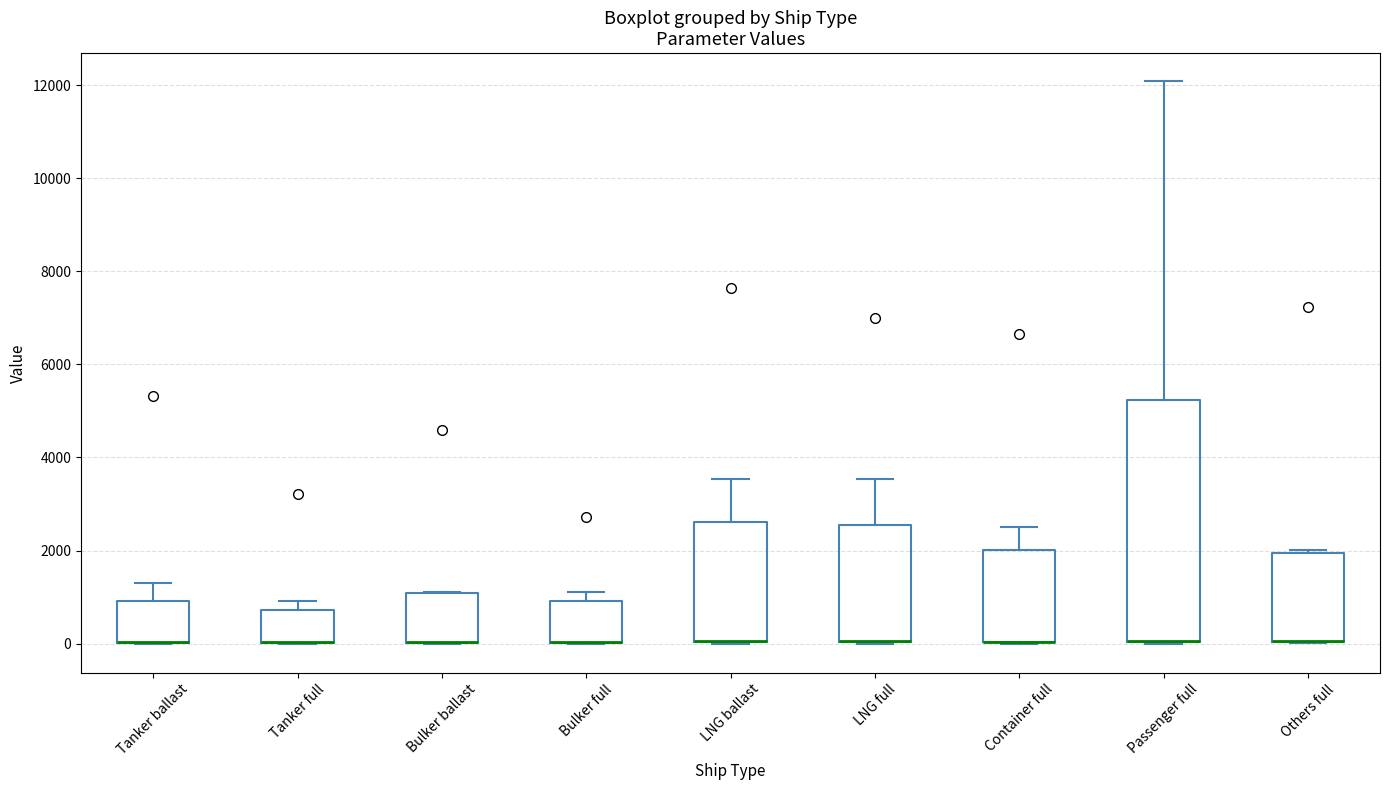

Reading left to right, read every box against the y-axis: the position of its median line, the range the box covers, and the ends of its whiskers. The values are not printed on the chart, so give them approximately, as read against the axis.

Tanker ballast: median 0 (drawn on the box's lower edge), box 0 to 1000, whiskers 0 to 1200
Tanker full: median 0 (drawn on the box's lower edge), box 0 to 800, whiskers 0 to 1000
Bulker ballast: median 0 (drawn on the box's lower edge), box 0 to 1000, whiskers 0 to 1200
Bulker full: median 0 (drawn on the box's lower edge), box 0 to 1000, whiskers 0 to 1200
LNG ballast: median 0 (drawn on the box's lower edge), box 0 to 2600, whiskers 0 to 3600
LNG full: median 0 (drawn on the box's lower edge), box 0 to 2600, whiskers 0 to 3600
Container full: median 0 (drawn on the box's lower edge), box 0 to 2000, whiskers 0 to 2600
Passenger full: median 0 (drawn on the box's lower edge), box 0 to 5200, whiskers 0 to 12000
Others full: median 0 (drawn on the box's lower edge), box 0 to 2000, whiskers 0 to 2000 (just above the box's upper edge)